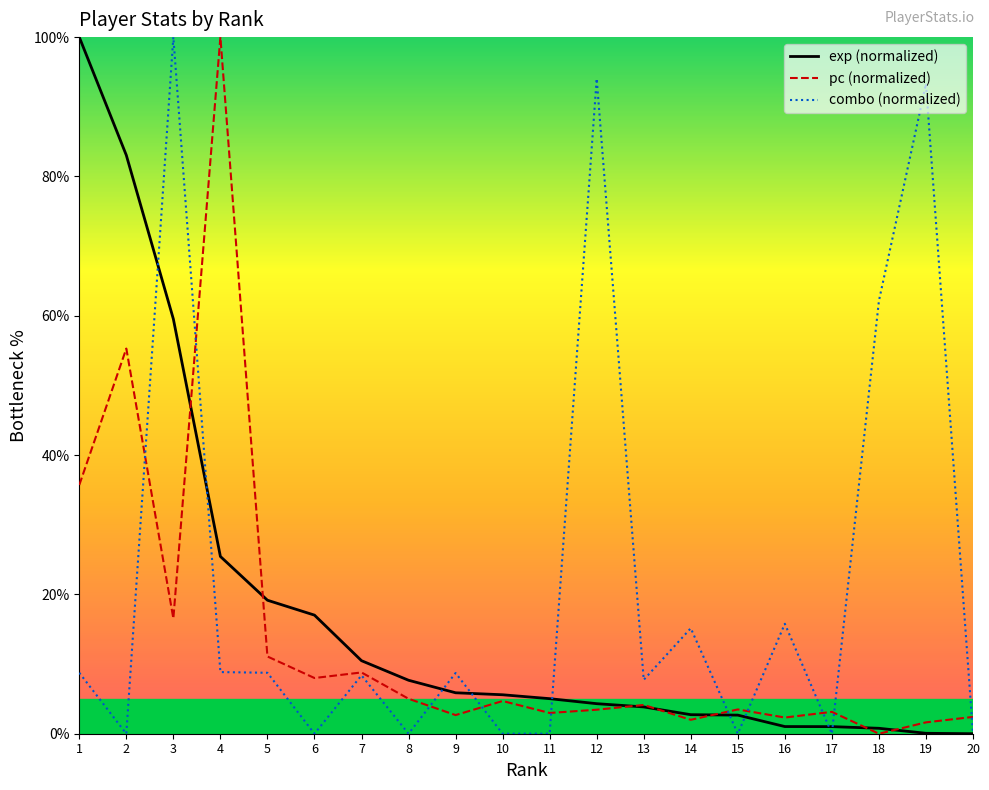

True or false: combo (normalized) has a value of 0.0 at 15.

True